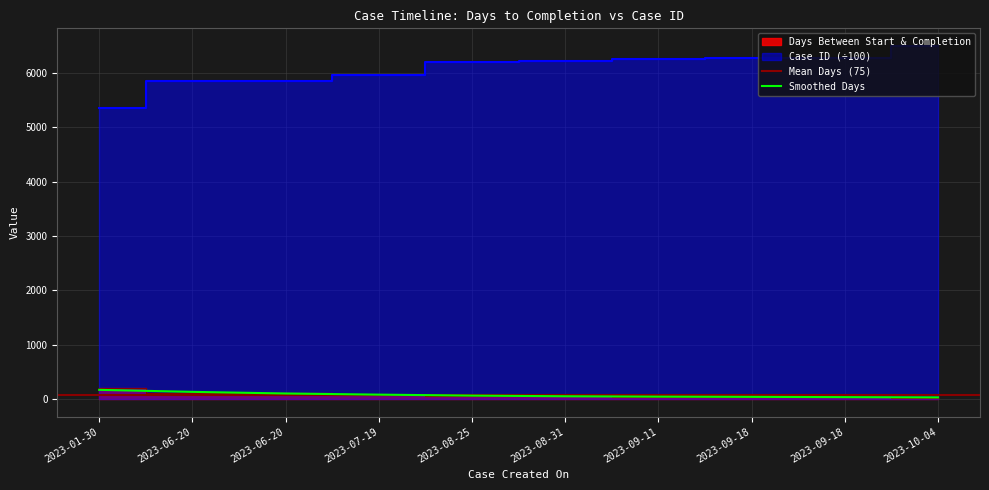

What is the sum of the Case ID (scaled) values at 2023-08-25 and 2023-06-20?

12060.0